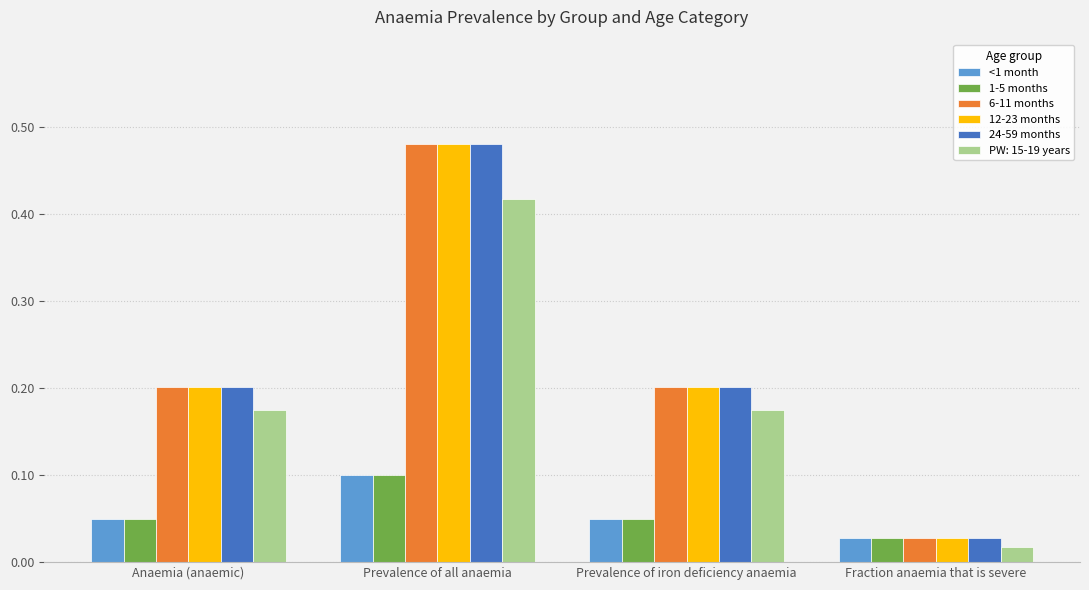

True or false: 1-5 months has a value of 0.1 at Prevalence of iron deficiency anaemia.

True